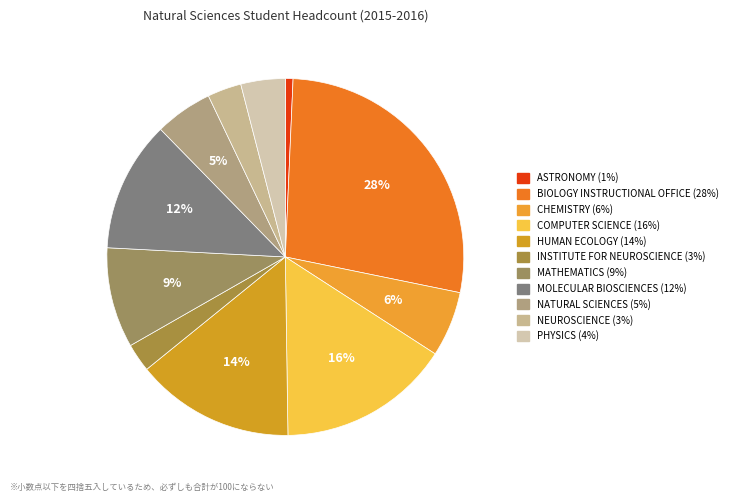

To the nearest percent, what is the difference between the largest and smallest slice percentages?

27%